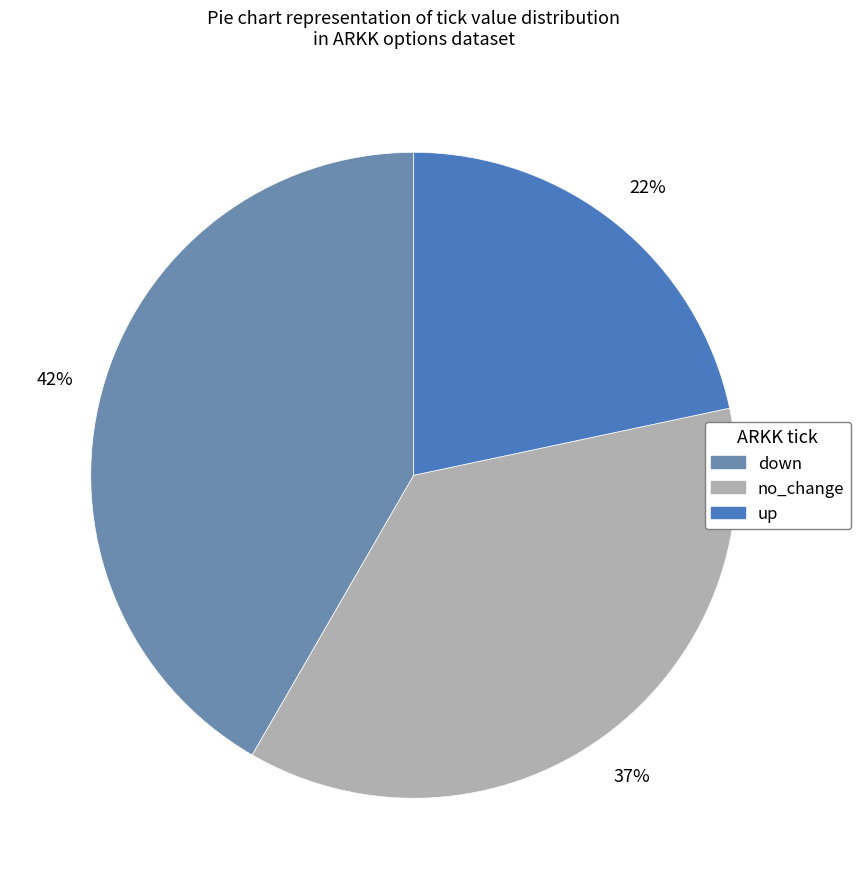

Does any single category account for the majority?

No